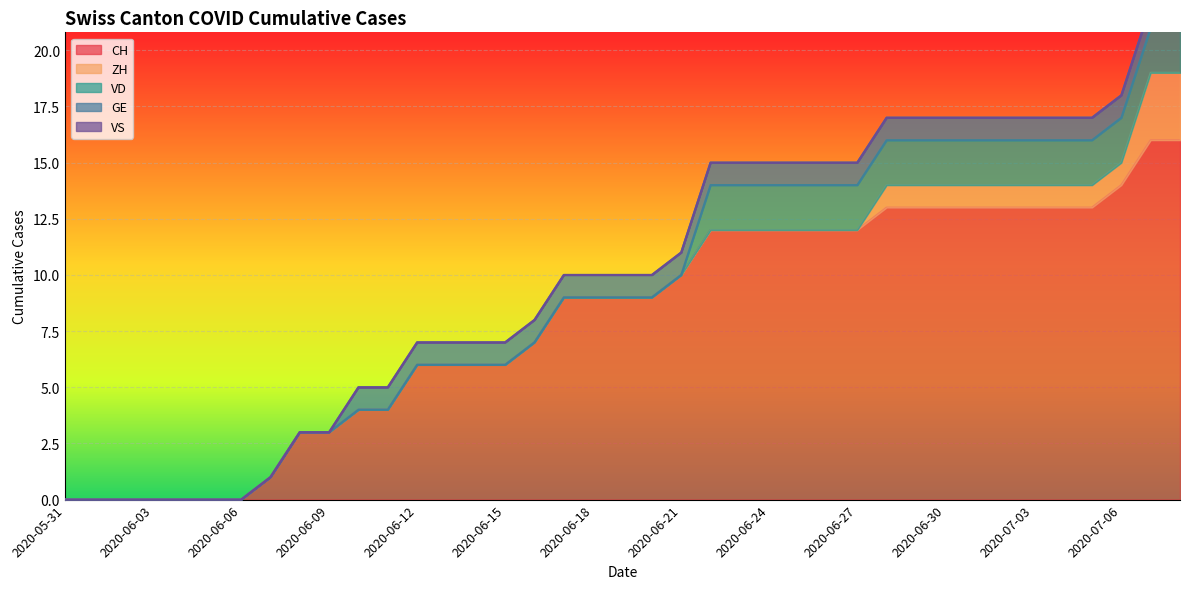

True or false: VS and ZH cross at least once.

False